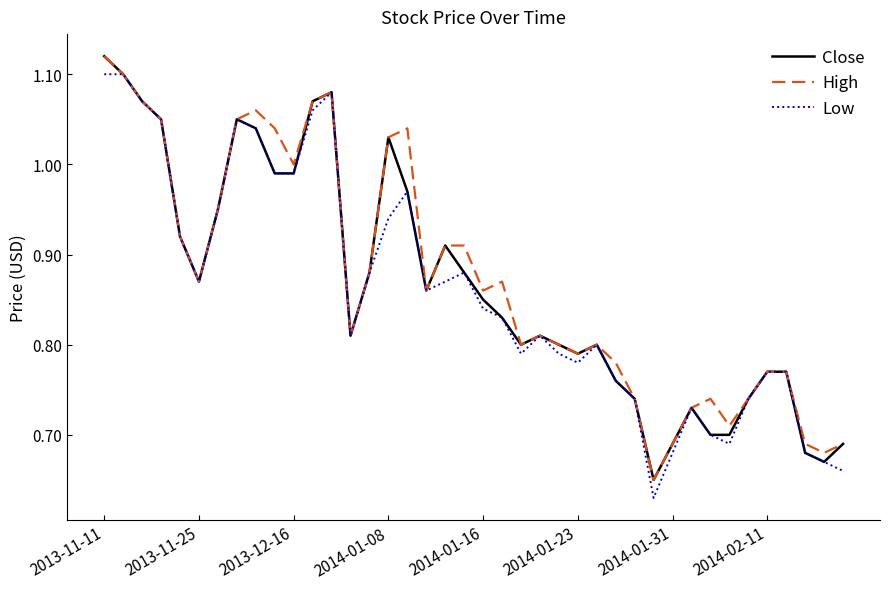

True or false: Close has a value of 1.1 at 2013-11-25.

False